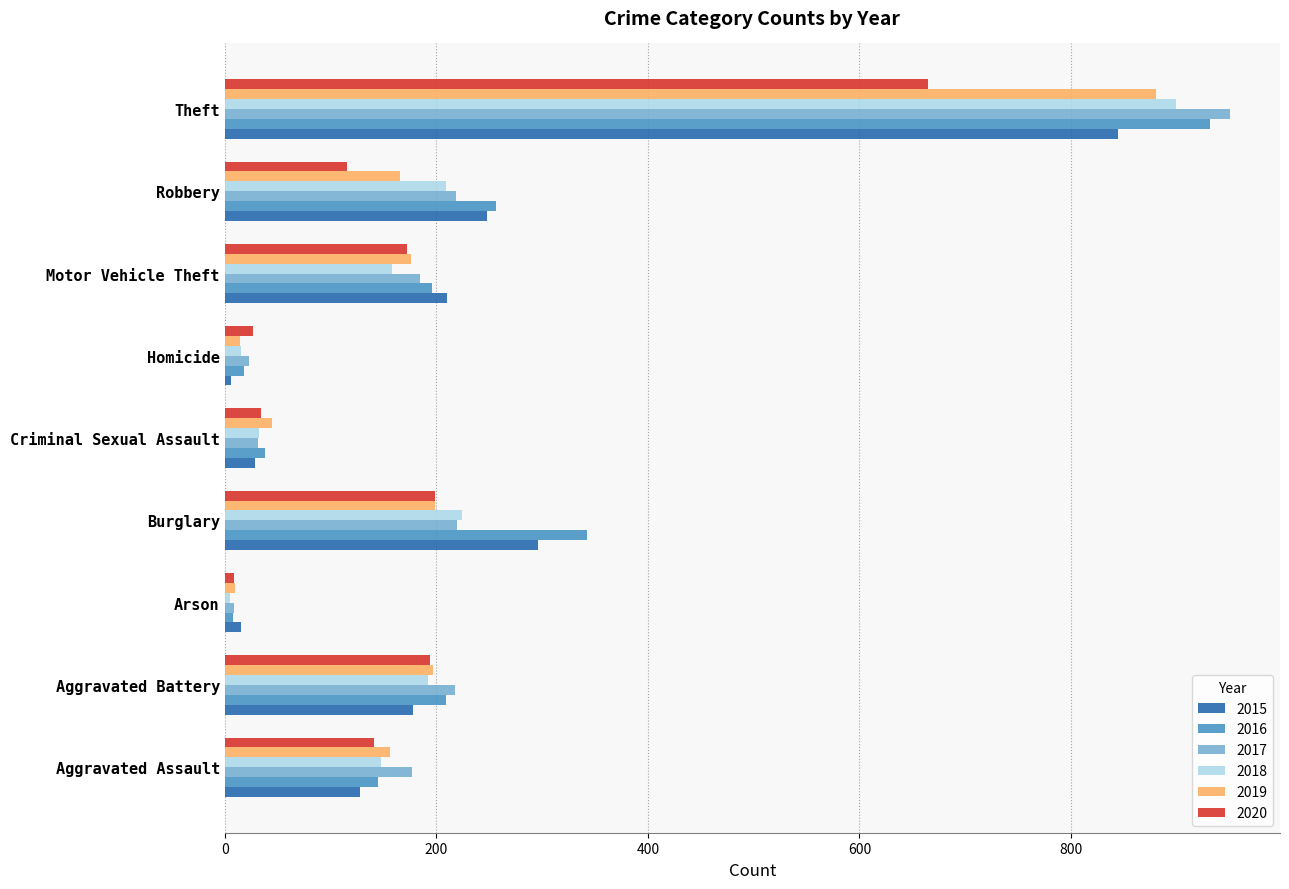

At how many categories does at least one series exceed 874?

1